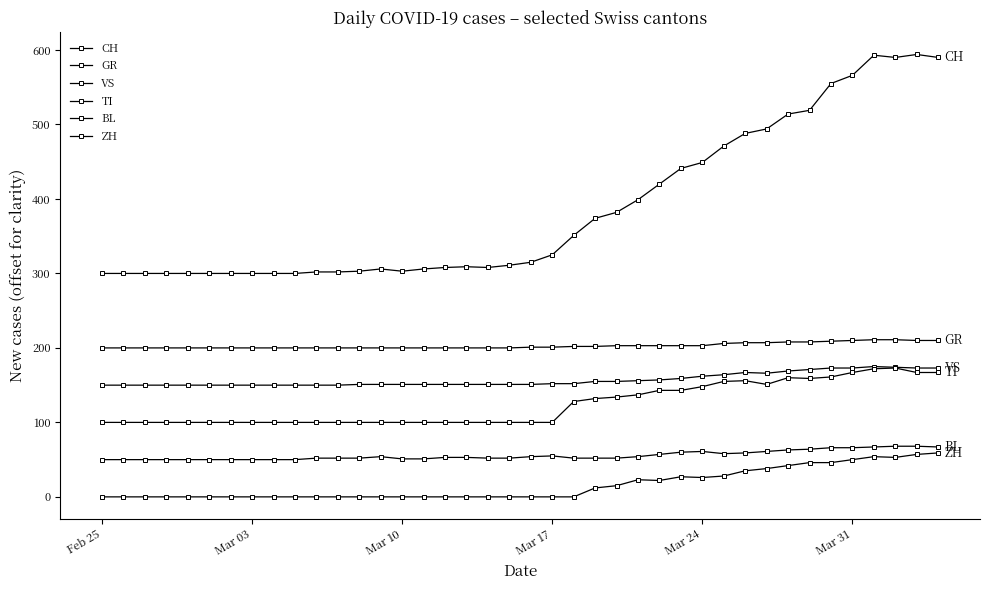

Is this an area chart (filled region under the line)?

No